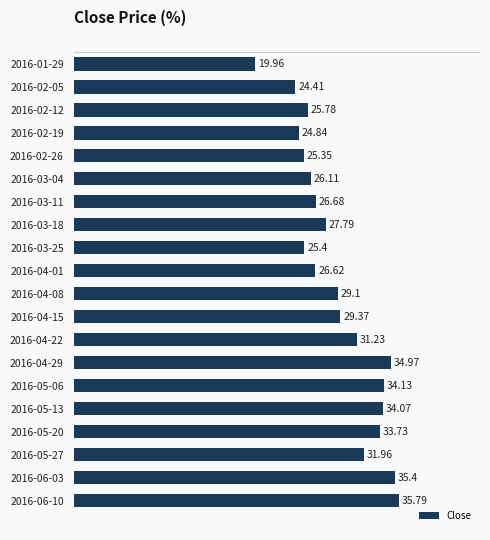

List the labels in order of value, largest first.

2016-06-10, 2016-06-03, 2016-04-29, 2016-05-06, 2016-05-13, 2016-05-20, 2016-05-27, 2016-04-22, 2016-04-15, 2016-04-08, 2016-03-18, 2016-03-11, 2016-04-01, 2016-03-04, 2016-02-12, 2016-03-25, 2016-02-26, 2016-02-19, 2016-02-05, 2016-01-29